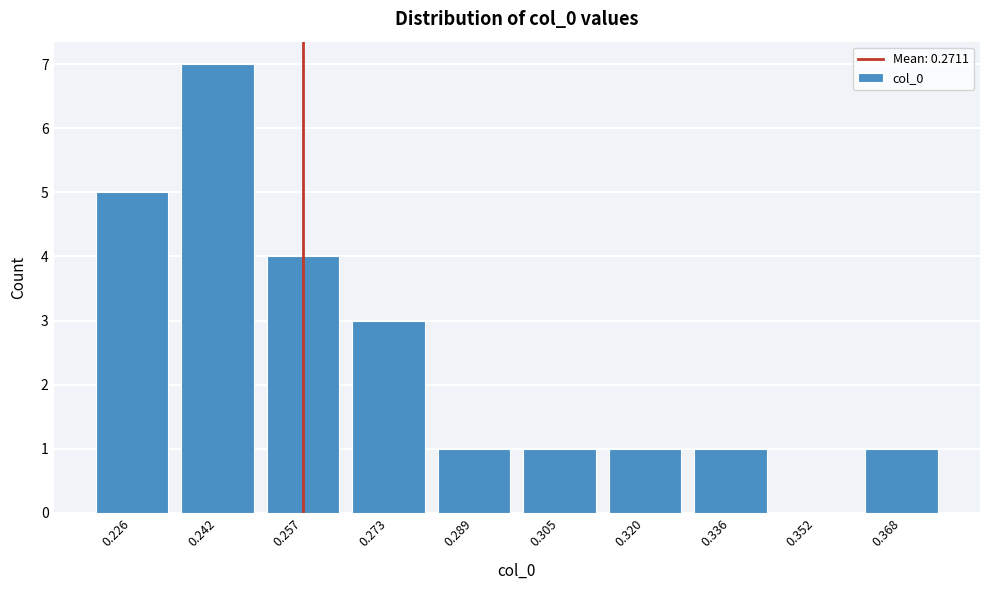

Reading left to right, transcribe all the data shown in this chart.

0.226=5	0.242=7	0.257=4	0.273=3	0.289=1	0.305=1	0.320=1	0.336=1	0.352=0	0.368=1